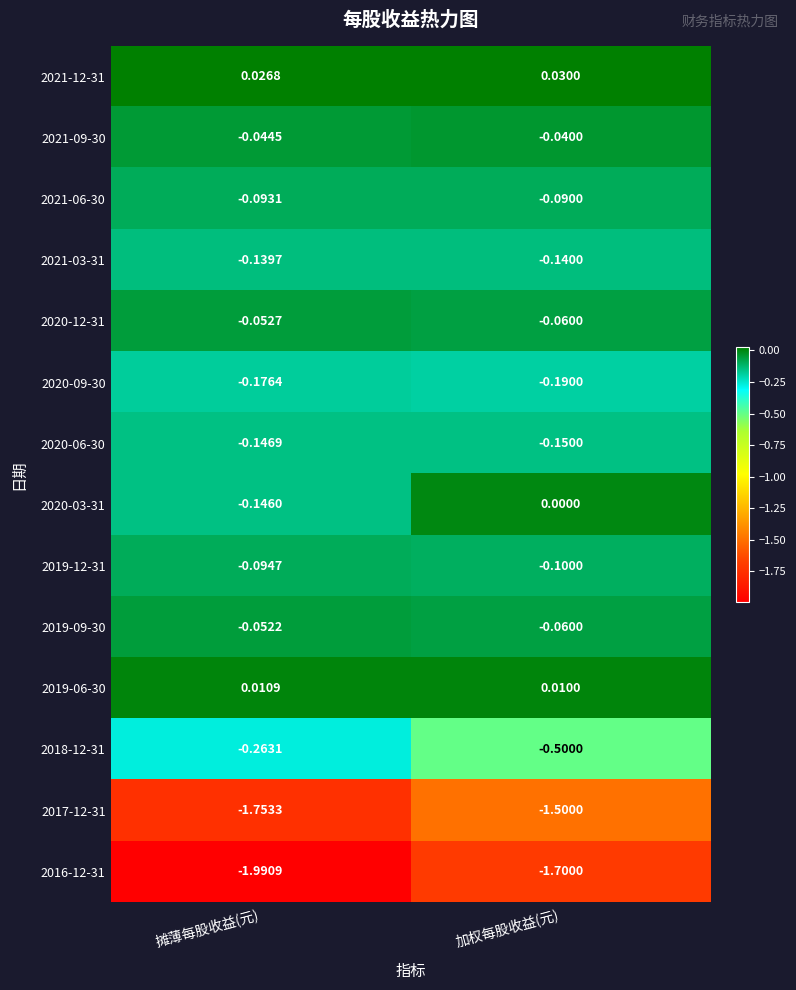

At which label is 2021-12-31 closest to 0?

摊薄每股收益(元)